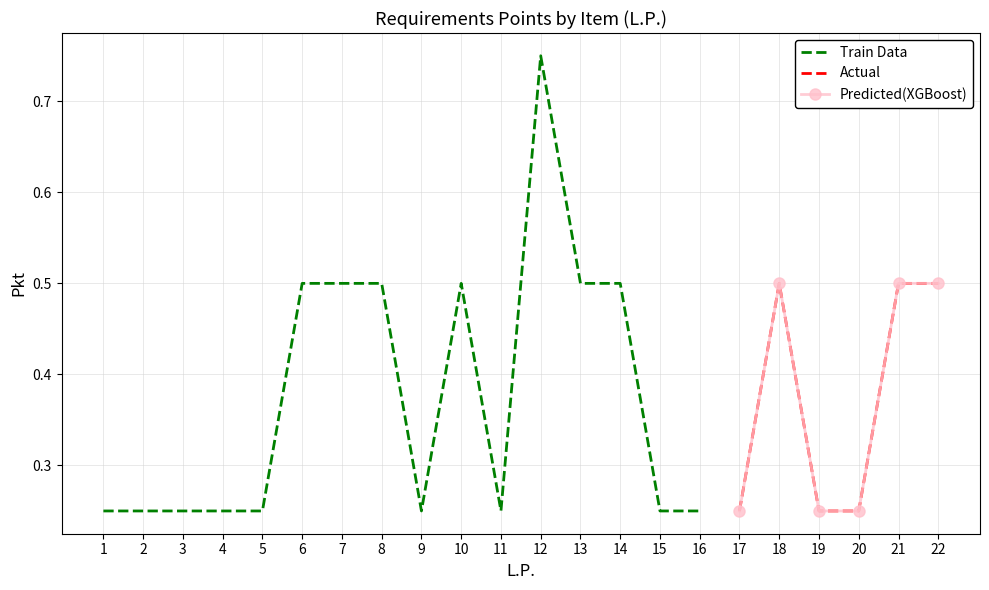

Which category has the highest value across all series?

12